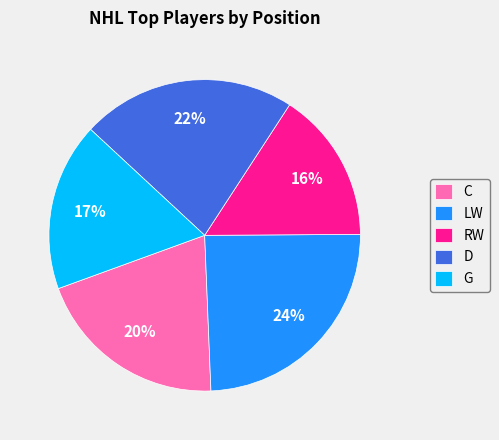

To the nearest percent, what is the average slice percentage?

20%